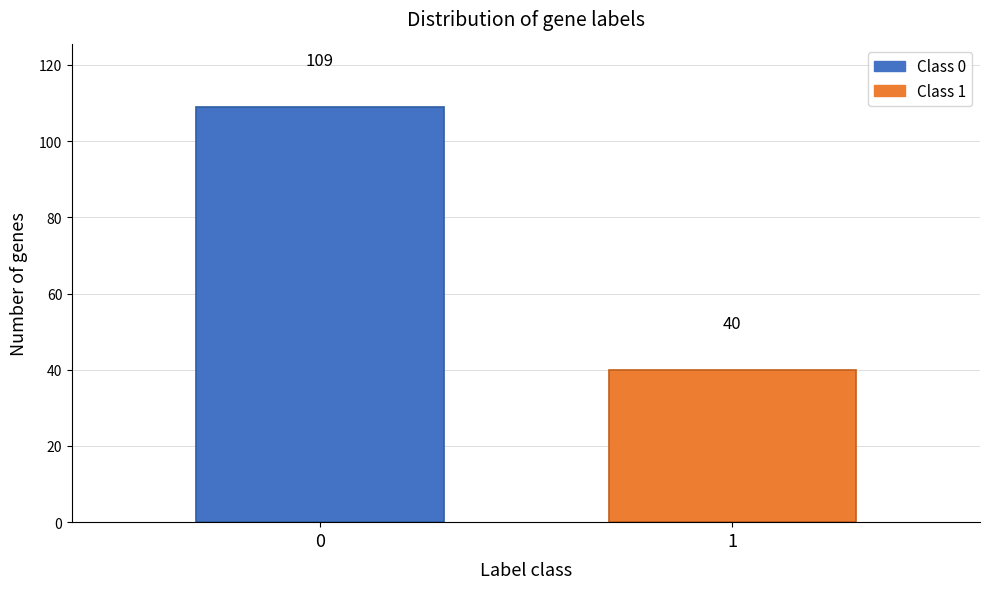

Reading right to left, transcribe all the data shown in this chart.

40	109